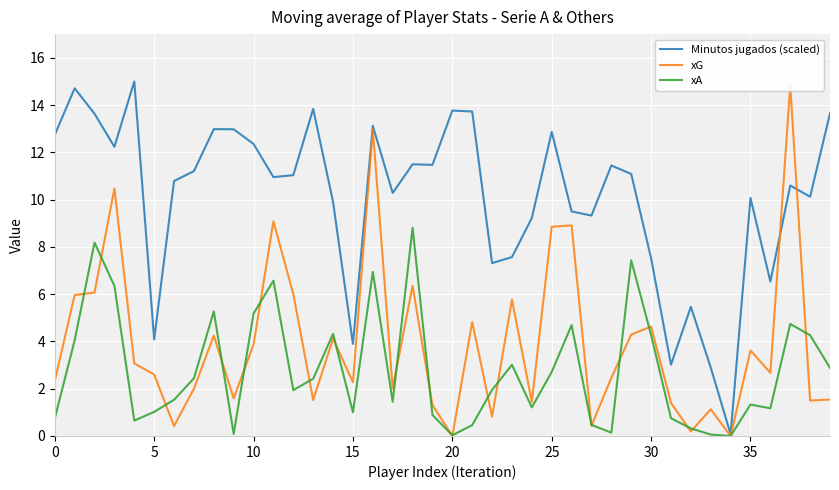

How many lines are shown in the chart?

3